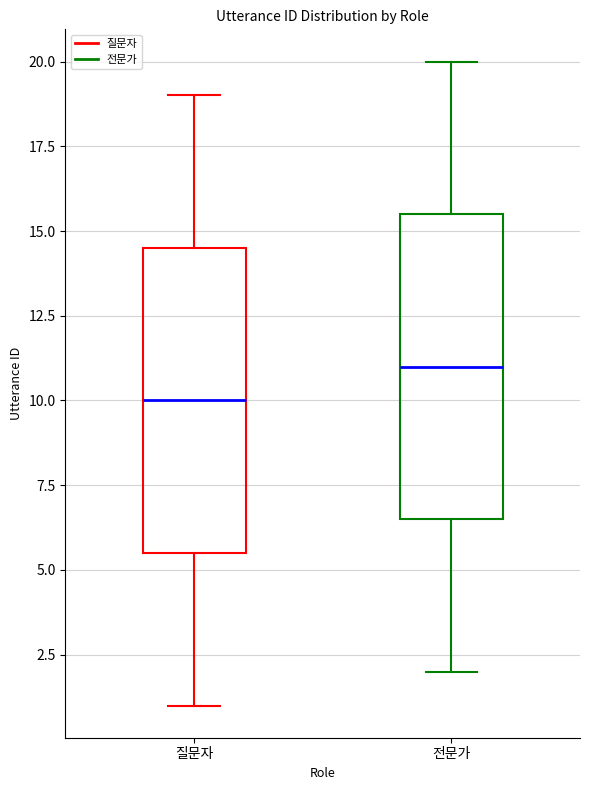

Where does the lower whisker of the box for 전문가 end on the y-axis? The values are not printed on the chart, so give them approximately, as read against the axis.

2.0